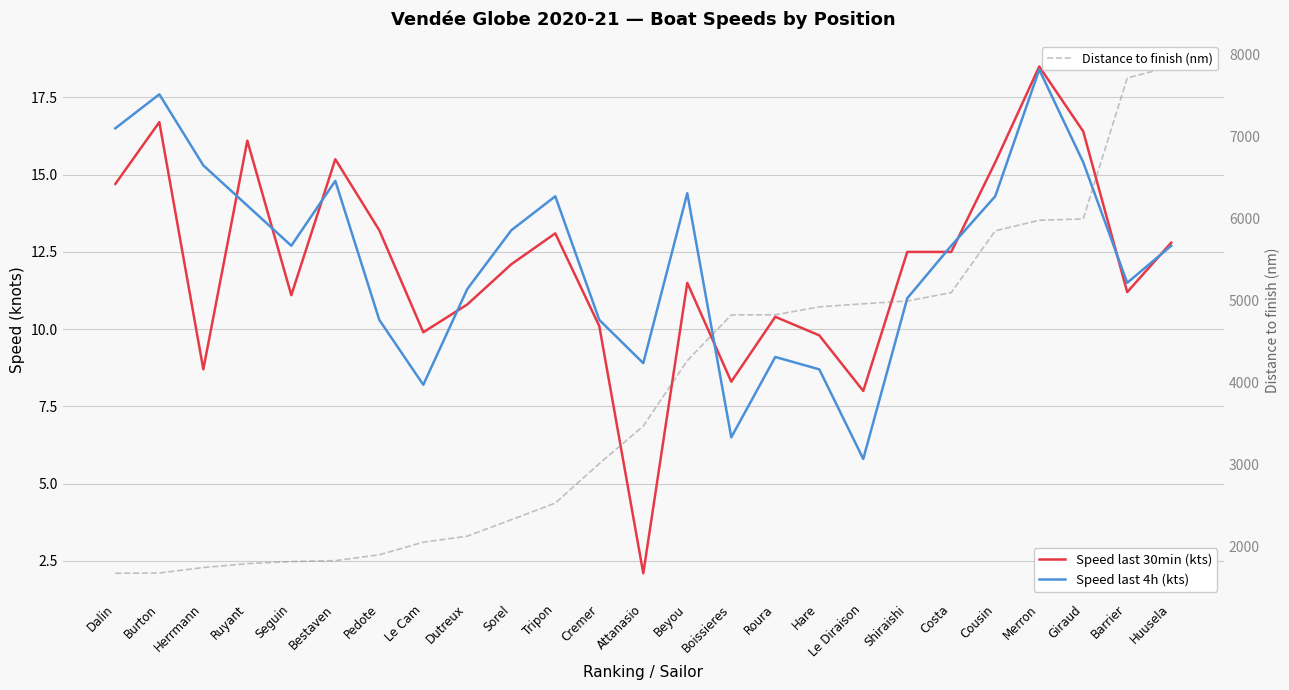

Which category has the lowest value in the Distance to finish (nm) series?

Dalin